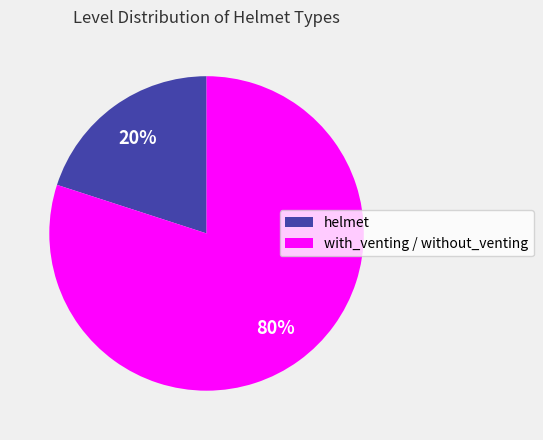

Is there any slice that represents more than half of the pie?

Yes